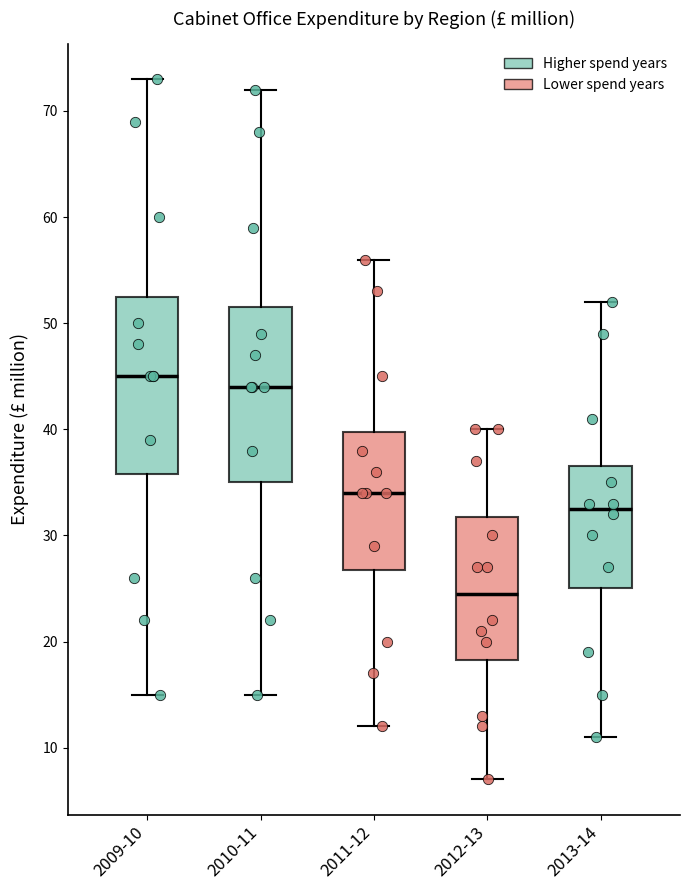

Reading left to right, read every box against the y-axis: the position of its median line, the range the box covers, and the ends of its whiskers. The values are not printed on the chart, so give them approximately, as read against the axis.

2009-10: median 45, box 36 to 53, whiskers 15 to 73
2010-11: median 44, box 35 to 52, whiskers 15 to 72
2011-12: median 34, box 27 to 40, whiskers 12 to 56
2012-13: median 25, box 18 to 32, whiskers 7 to 40
2013-14: median 33, box 25 to 37, whiskers 11 to 52